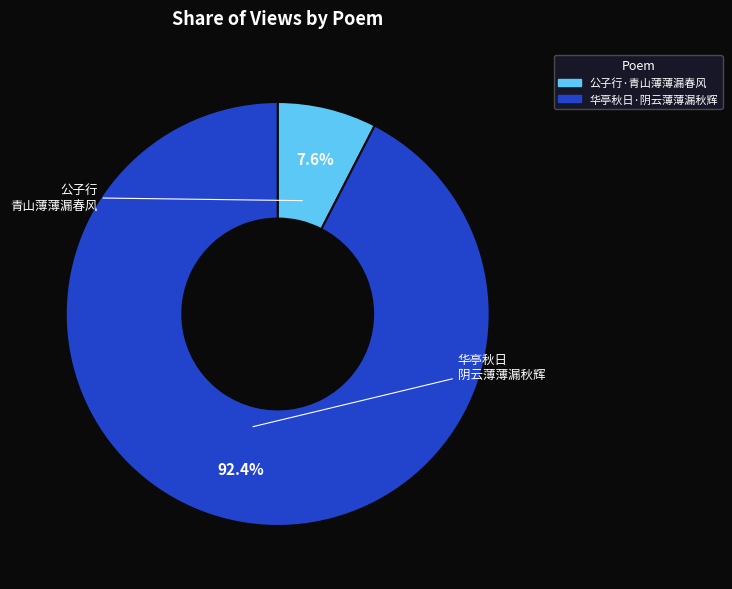

Which category has the biggest portion of the pie?

华亭秋日·阴云薄薄漏秋辉